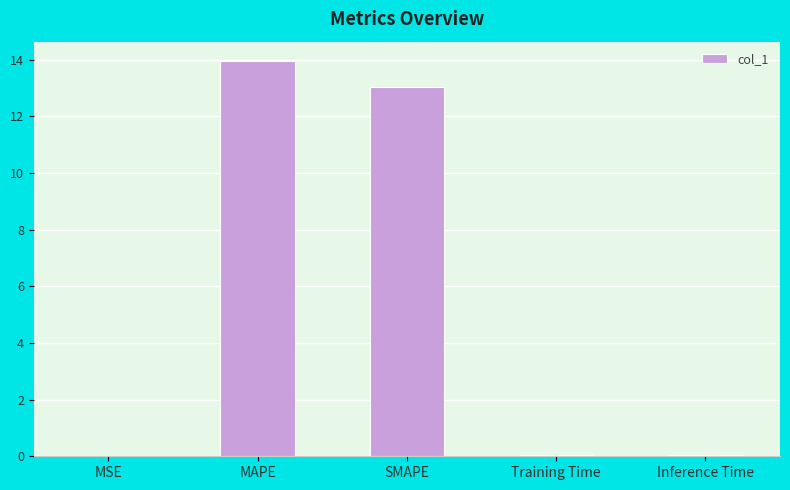

Which has a higher value, Training Time or MAPE?

MAPE